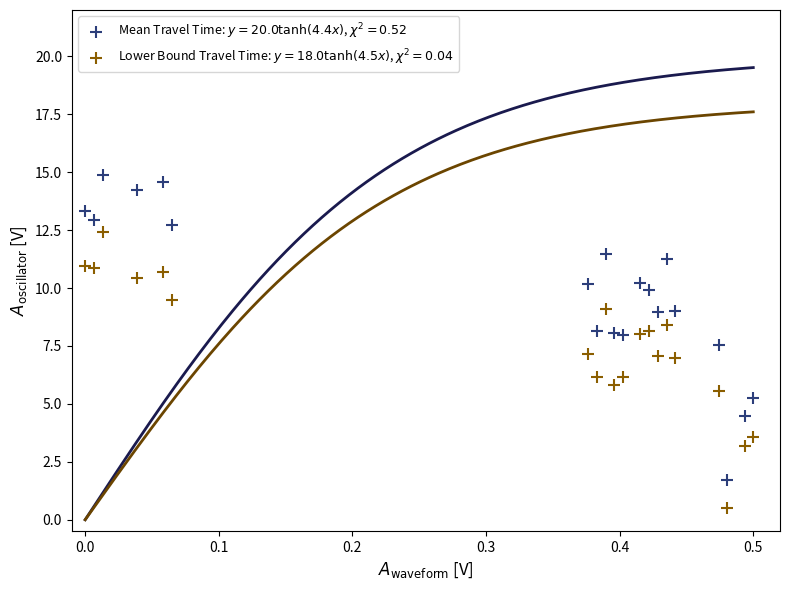

Which series has the largest Y range (max minus min)?

Mean Travel Time: $y=20.0\tanh(4.4x)$, $\chi^2=0.52$